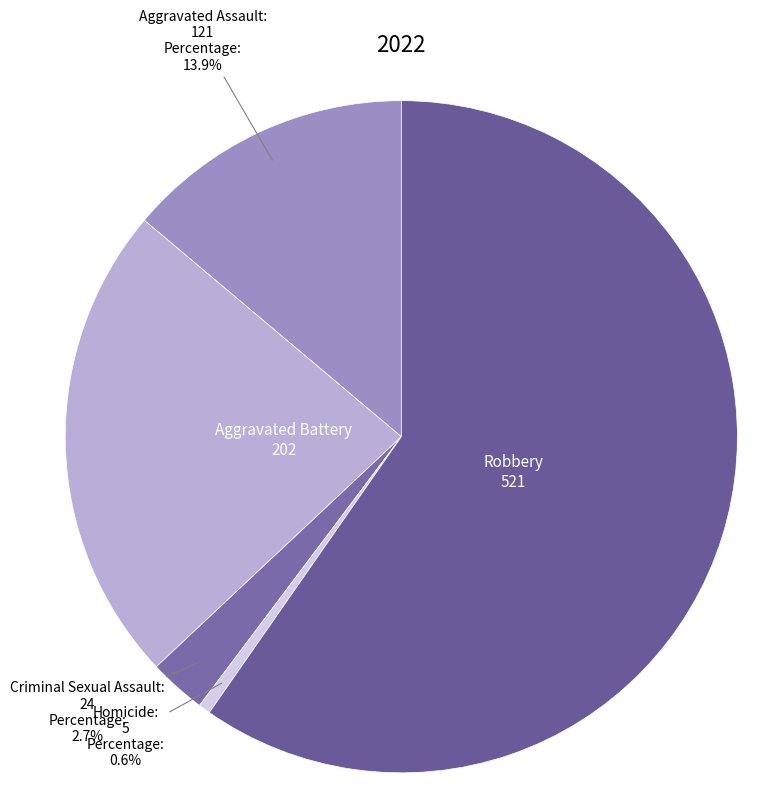

Between Aggravated Battery and Homicide, which is larger?

Aggravated Battery